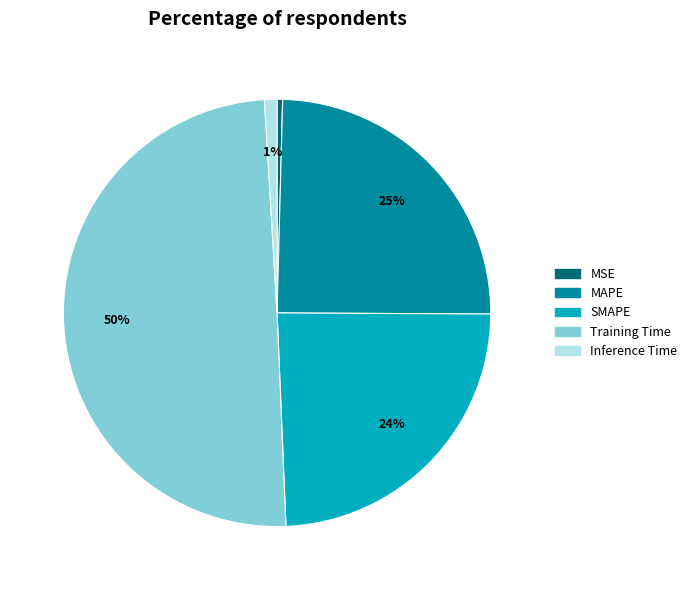

The MSE slice represents 0% of the pie. True or false?

True